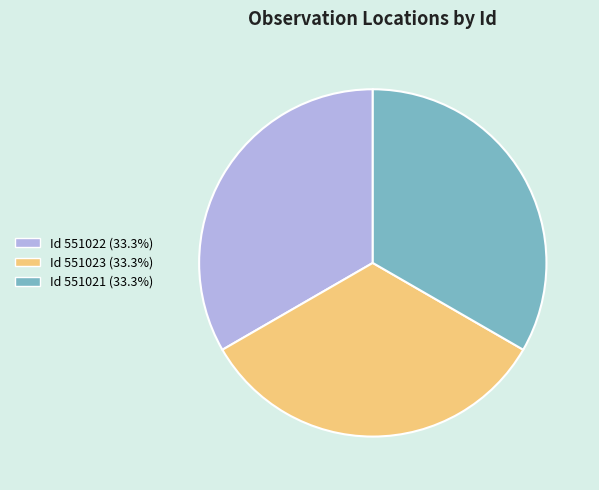

Do Id 551021 (33.3%) and Id 551023 (33.3%) together represent more than half of the pie?

Yes